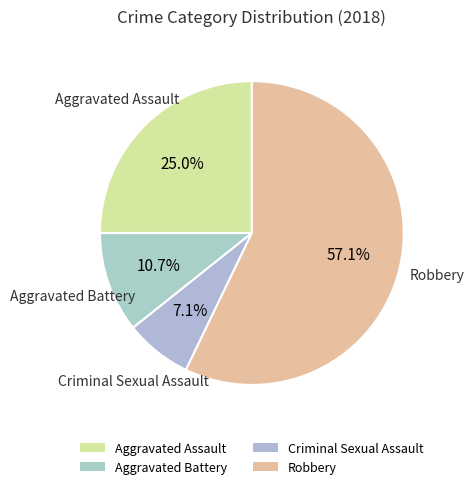

Count the number of slices in the pie.

4